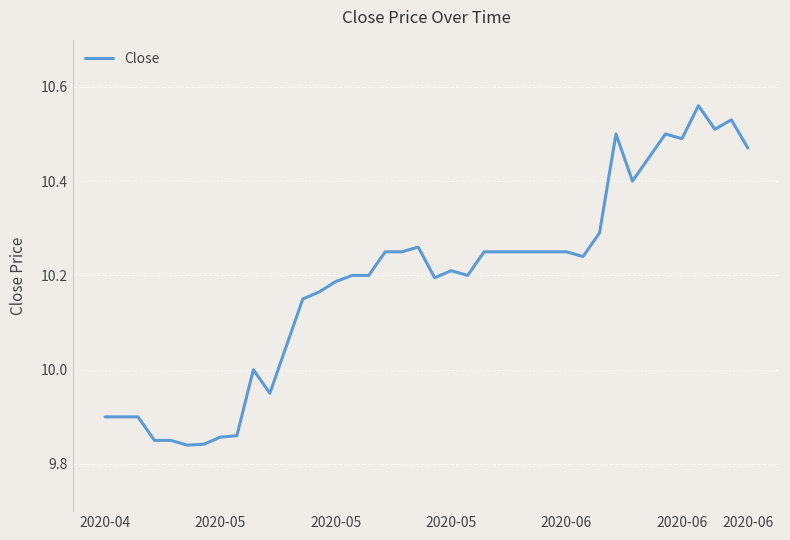

What is the difference between the maximum and minimum values?

0.7